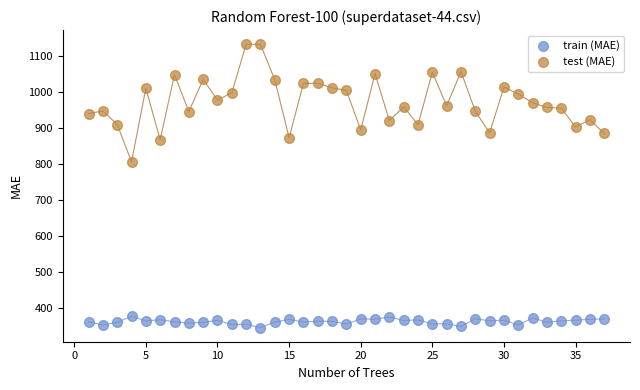

Across all data points, what is the range of Y values (max minus min)?

788.2